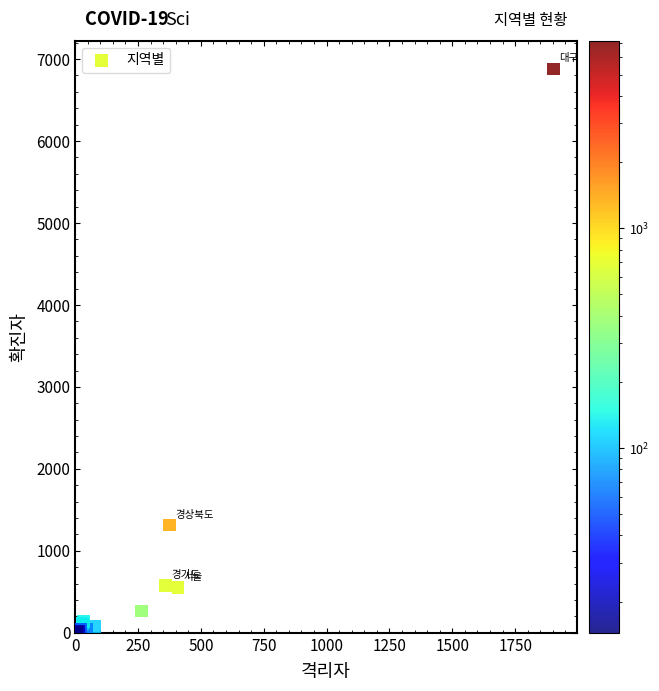

What Y value in the scatter plot is closest to 3446?

1314